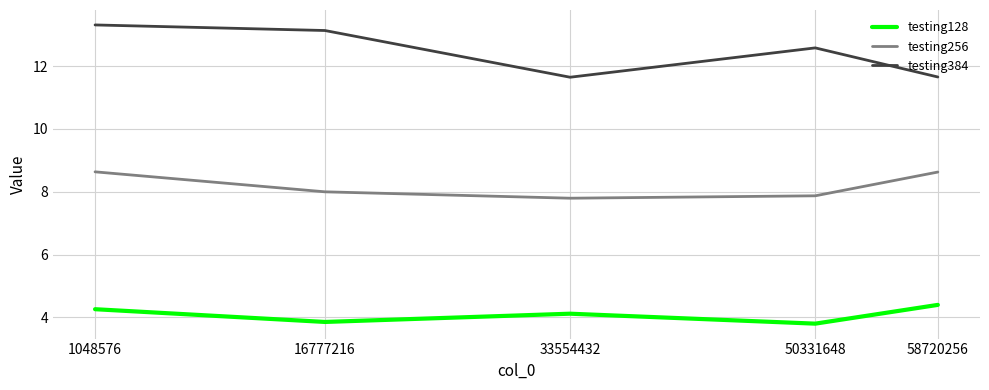

How many lines are shown in the chart?

3